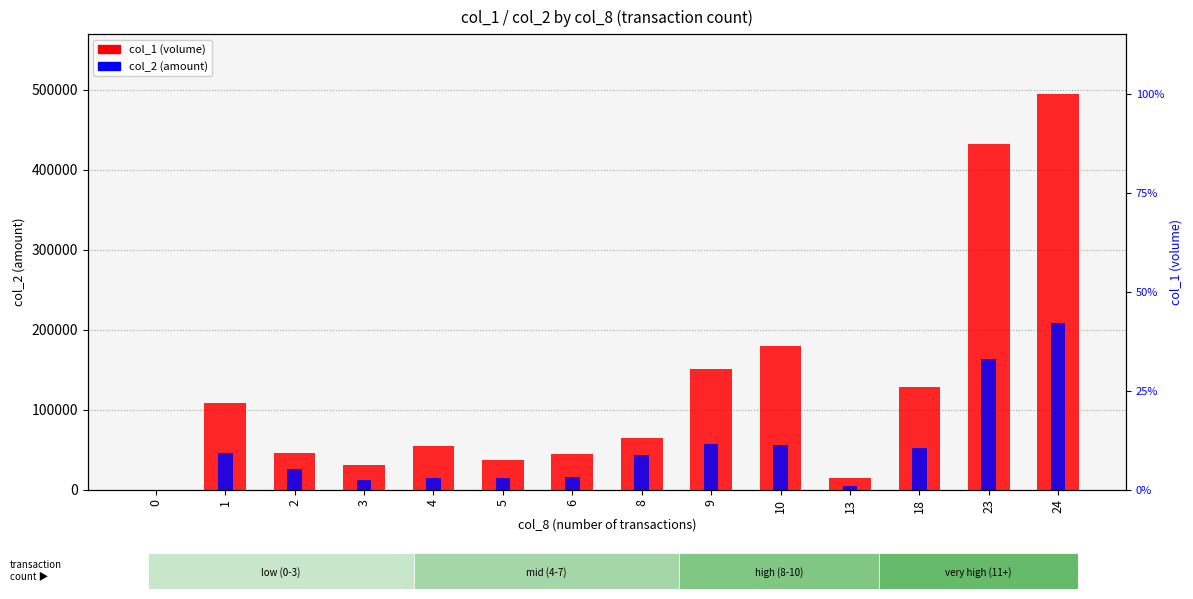

Which has a higher value, 6 or 2?

2